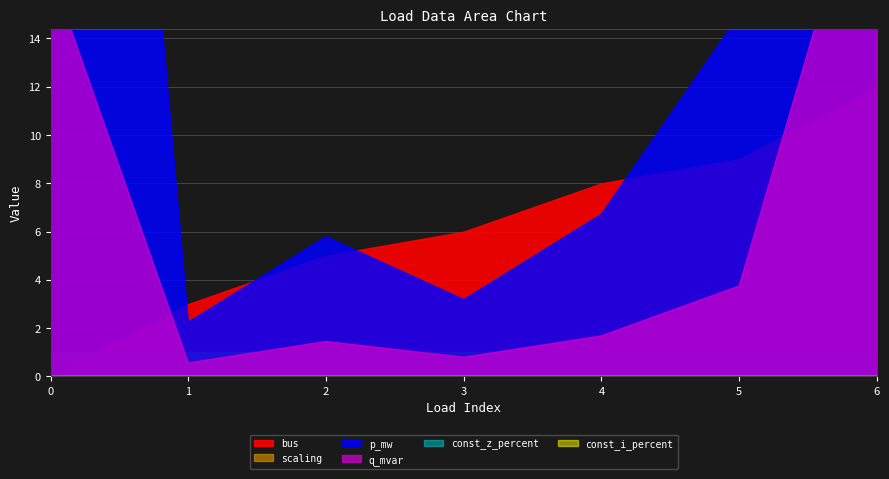

True or false: scaling and const_i_percent intersect in this chart.

False